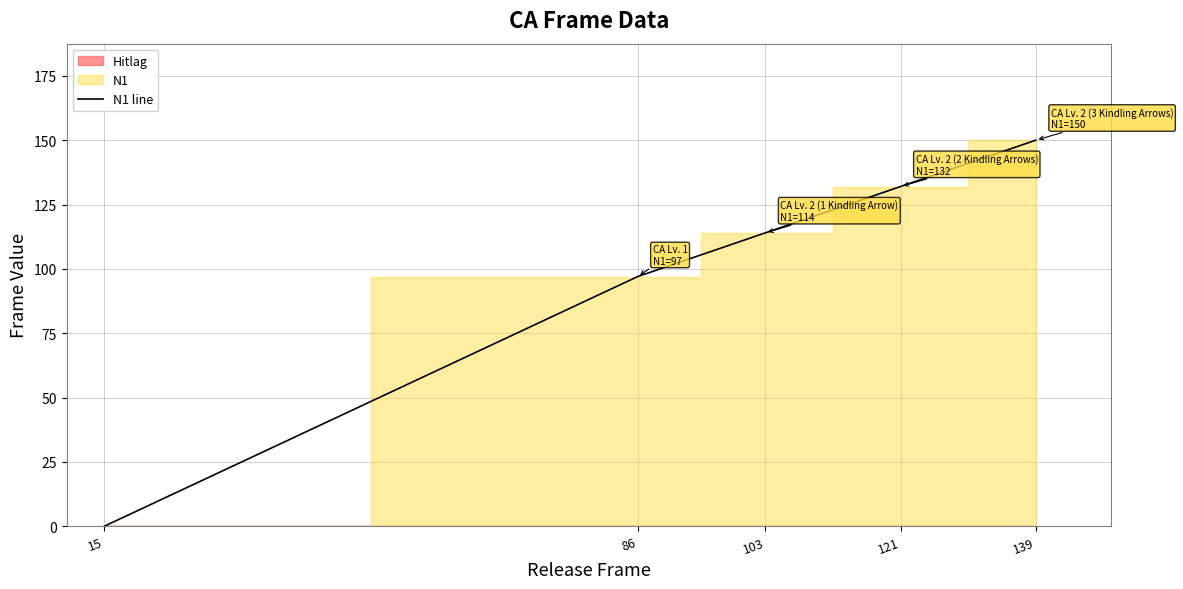

What is the change in value from 15 to 121?

+132